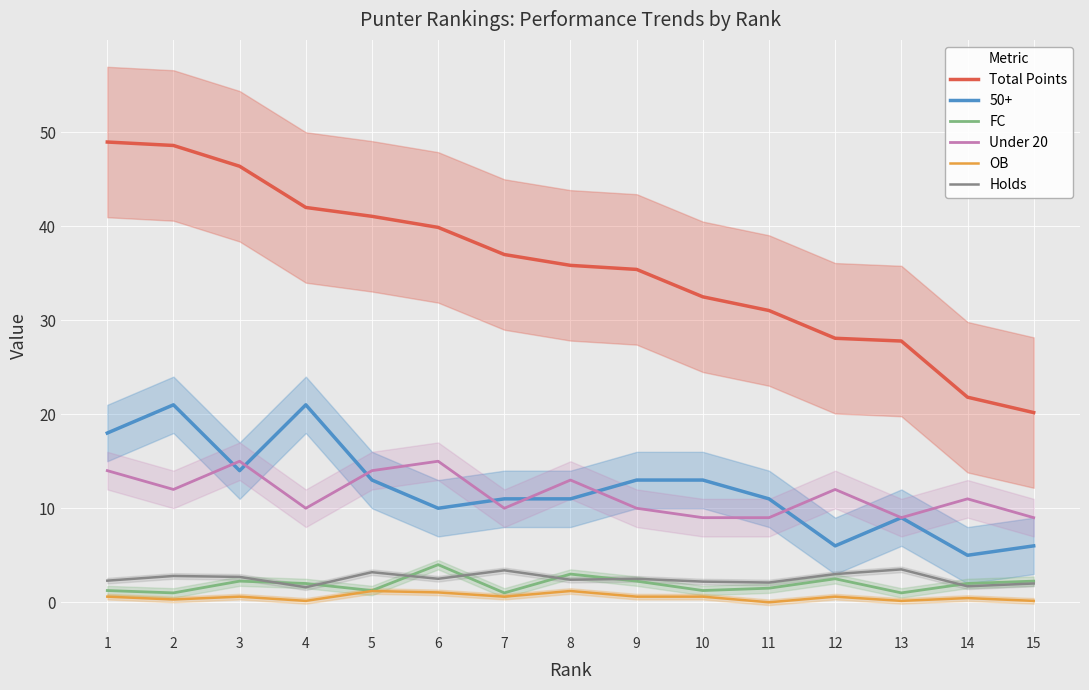

What is the difference between the Under 20 values at 15 and 12?

3.0